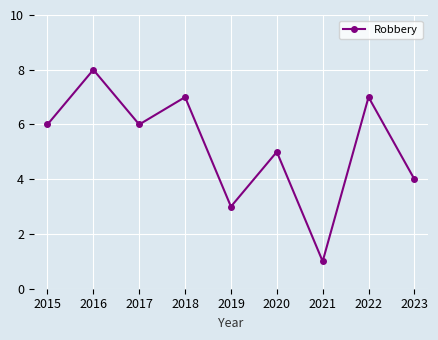

The chart shows a value of 11 at 2022. True or false?

False